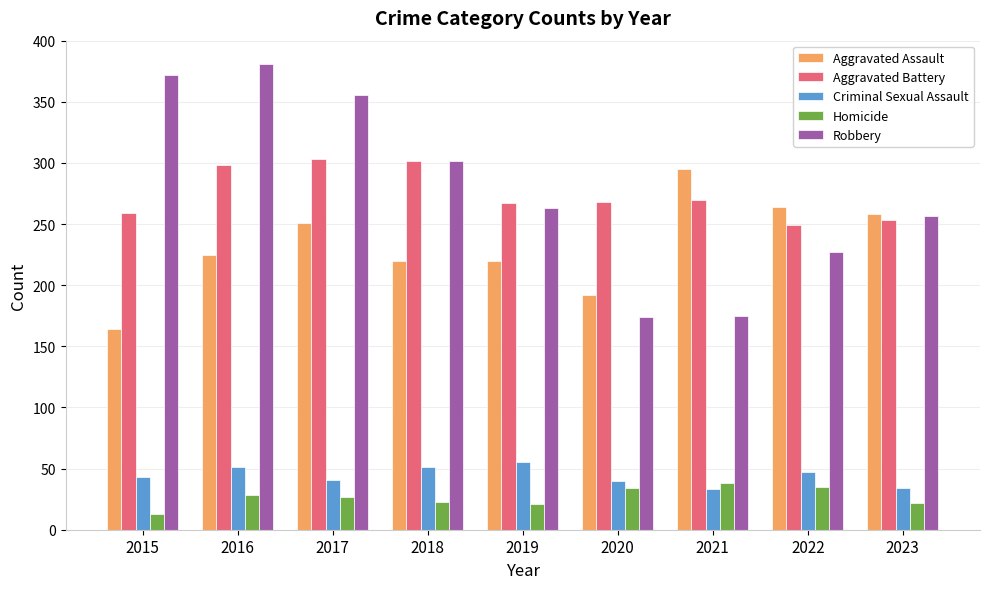

What is the value of the Robbery bar at the 3rd from the left?

356